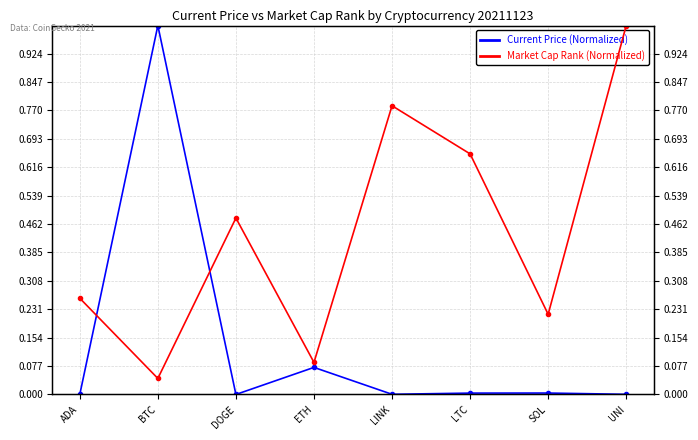

Reading left to right, list all the values displayed in this chart.

Current Price (Normalized): ADA=0.0	BTC=1.0	DOGE=0.0	ETH=0.1	LINK=0.0	LTC=0.0	SOL=0.0	UNI=0.0
Market Cap Rank (Normalized): ADA=0.3	BTC=0.0	DOGE=0.5	ETH=0.1	LINK=0.8	LTC=0.7	SOL=0.2	UNI=1.0